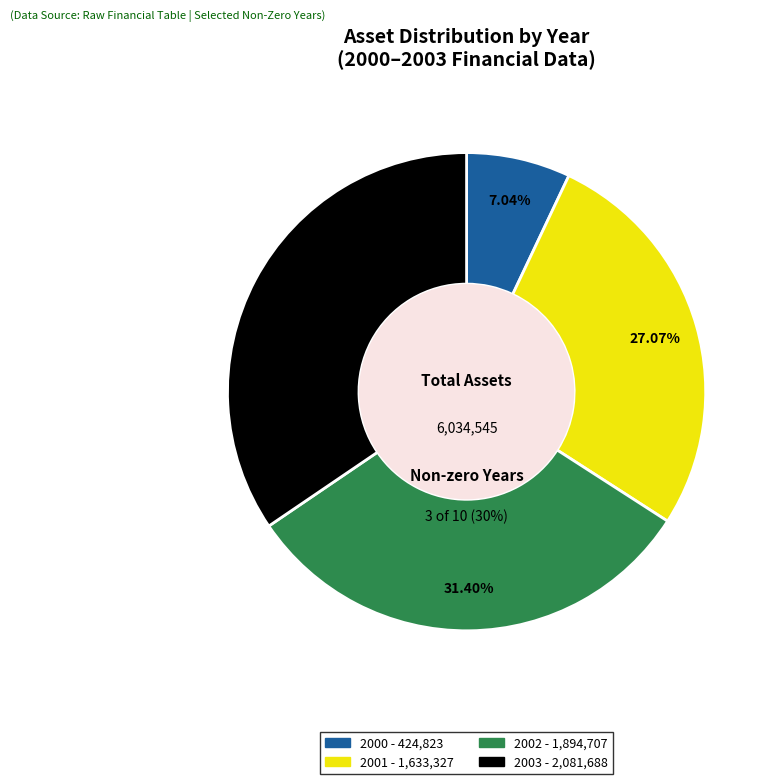

To the nearest percent, what is the difference between the 2002 and 2000 slice percentages?

24%